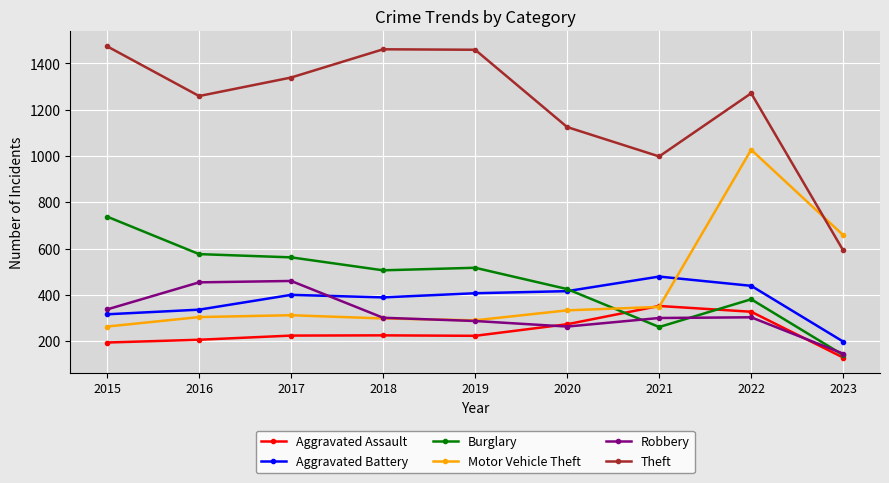

What is the spread (max minus min) of values at 2017?

1115